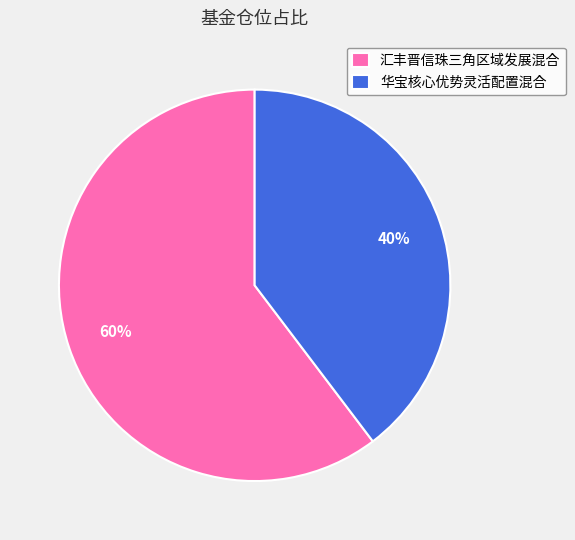

What is the smallest slice in the pie chart?

华宝核心优势灵活配置混合